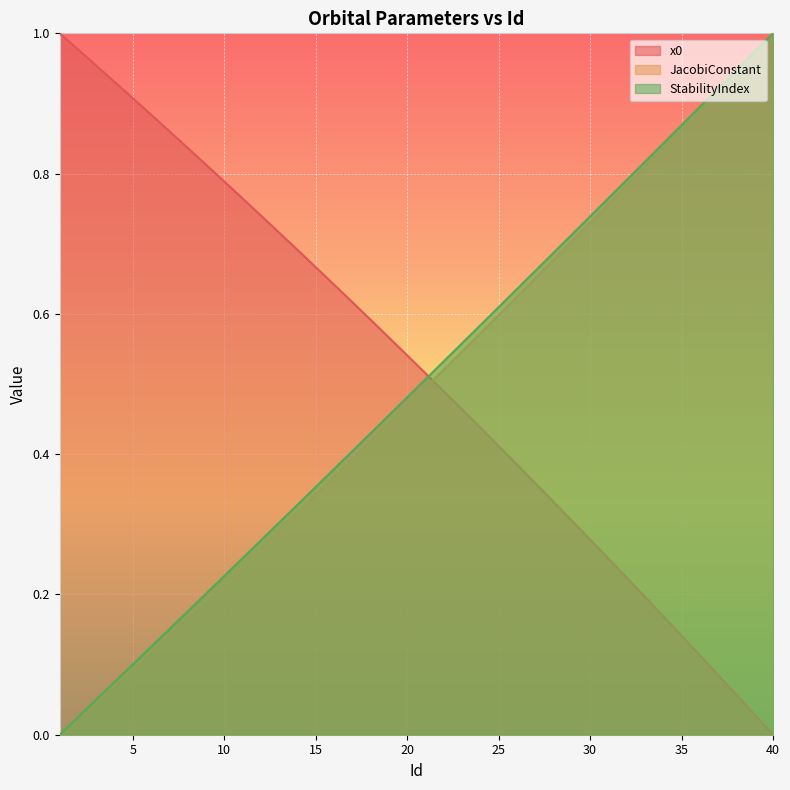

Which category has the lowest value in the JacobiConstant series?

1